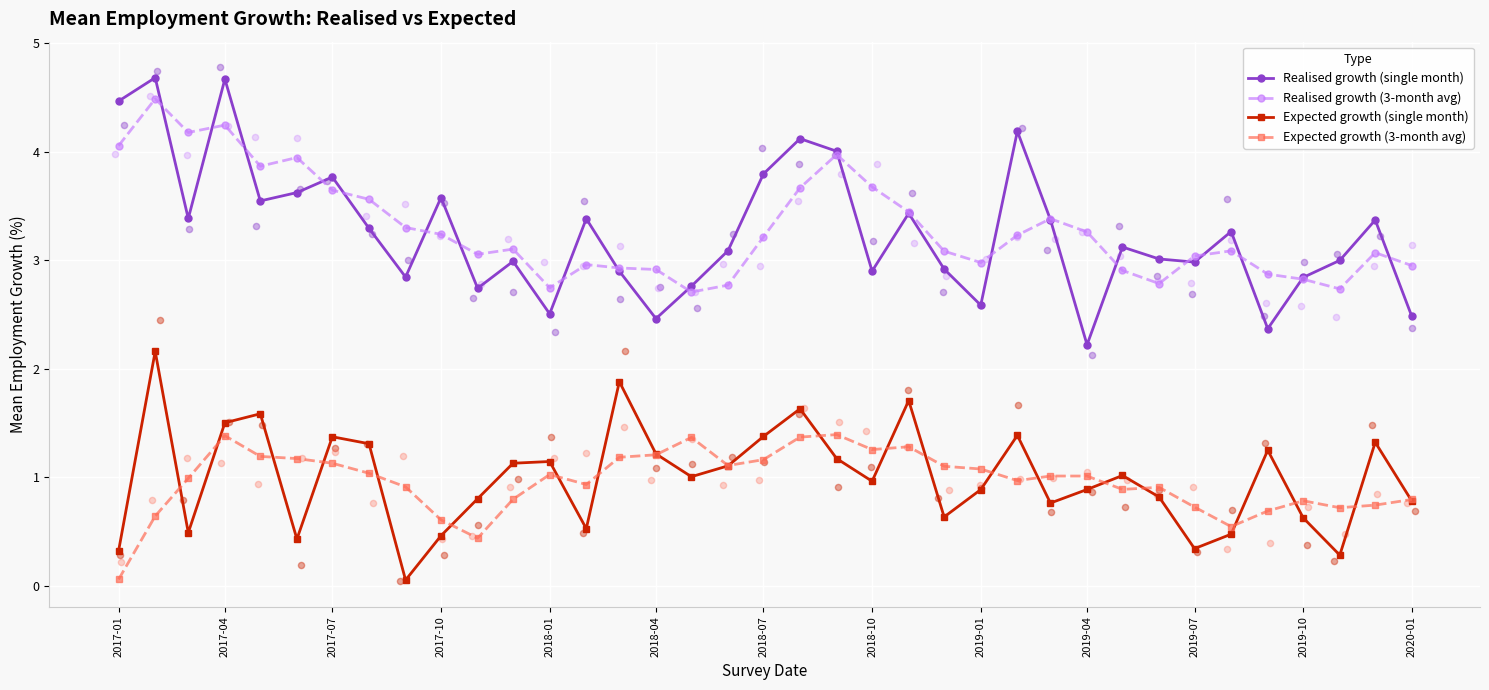

Which series contains the lowest Y value?

Expected growth (single month)